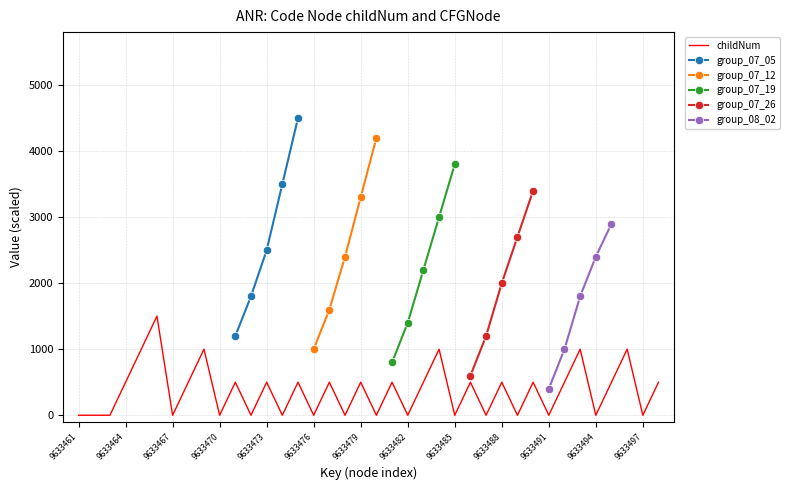

The value at 9633480 is 912. True or false?

False